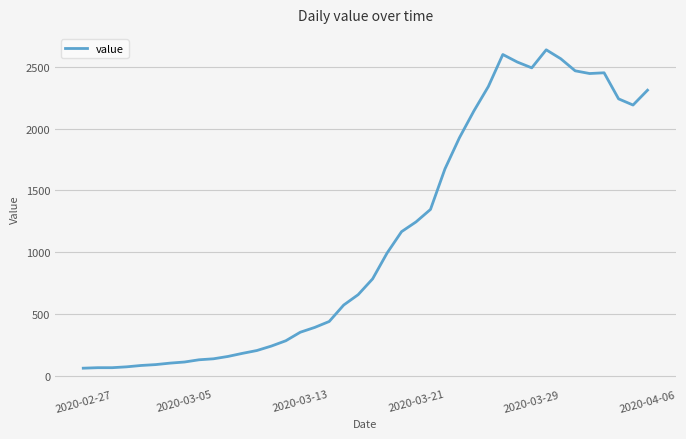

What is the smallest value displayed?

61